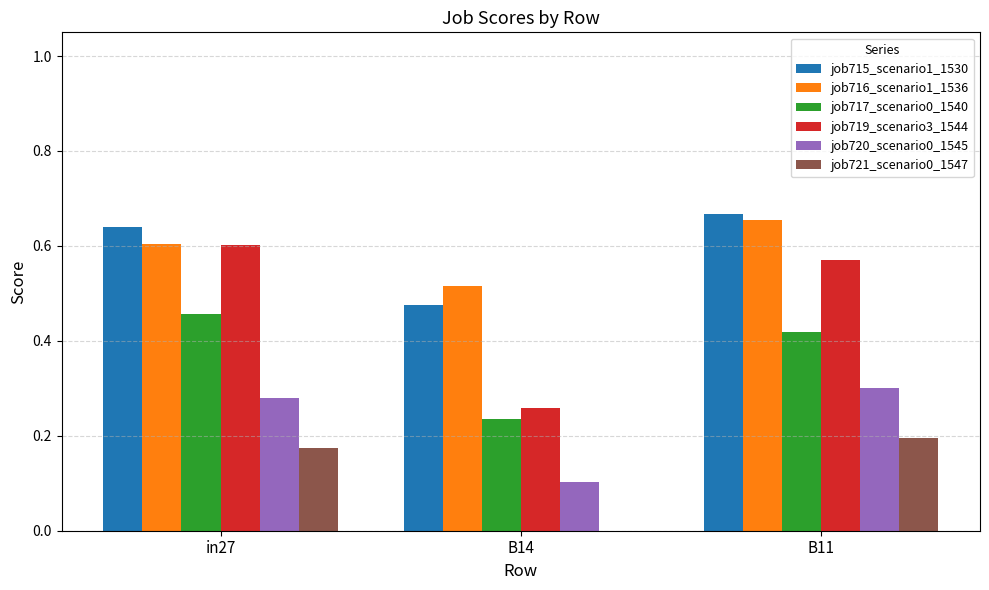

The job721_scenario0_1547 series shows 0.2 at in27. True or false?

True